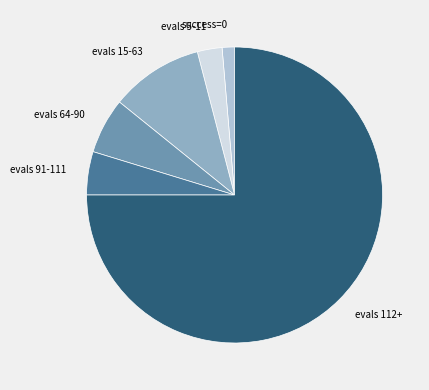

Is there any slice that represents more than half of the pie?

Yes